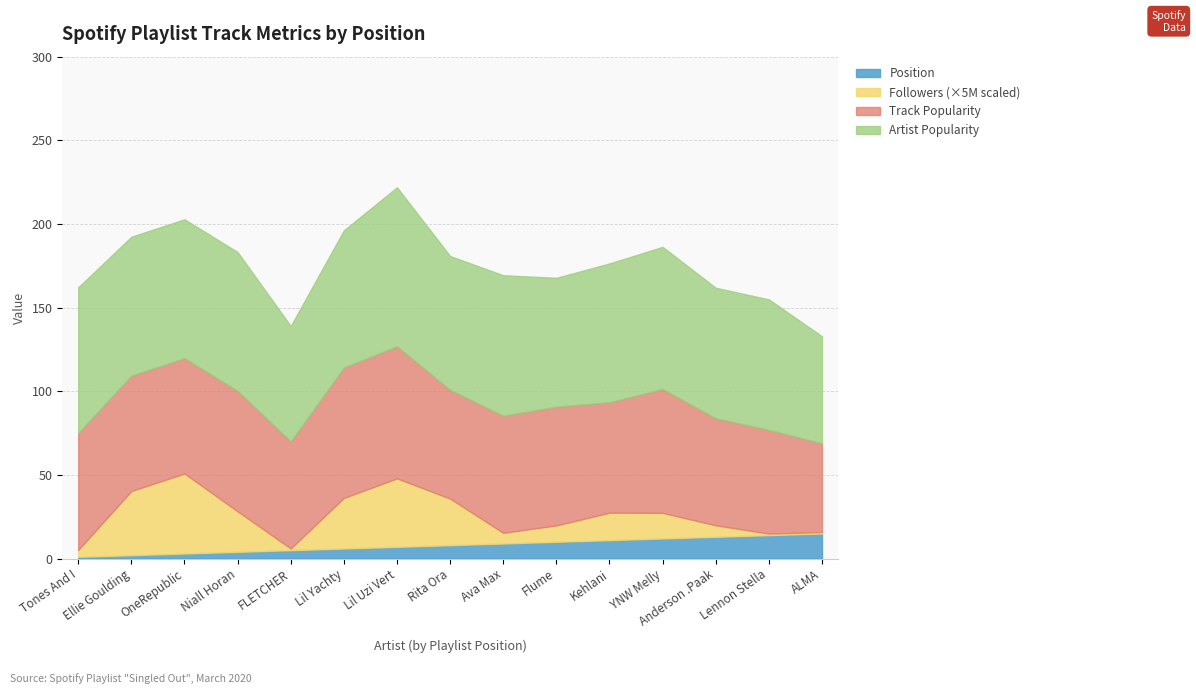

What is the difference between the second highest and second lowest values in the Position series?

12.0